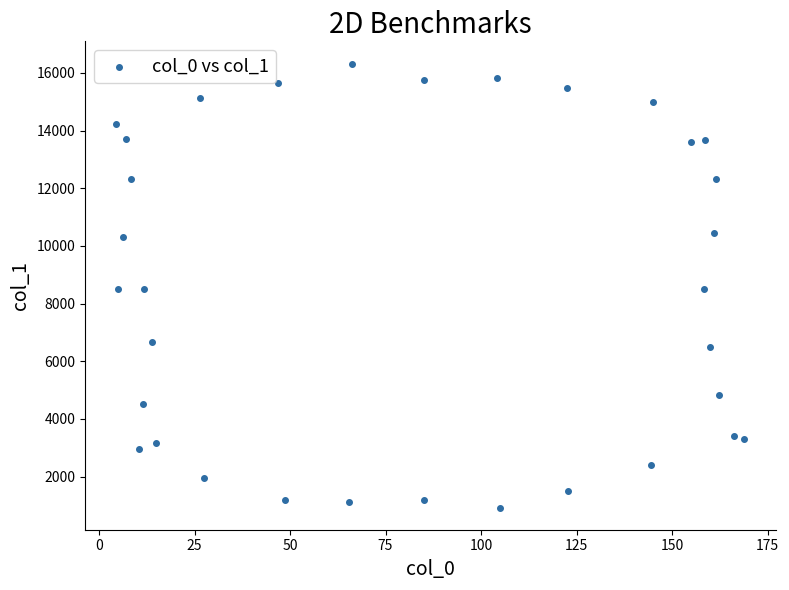

What is the range of X values (max minus min)?

164.3